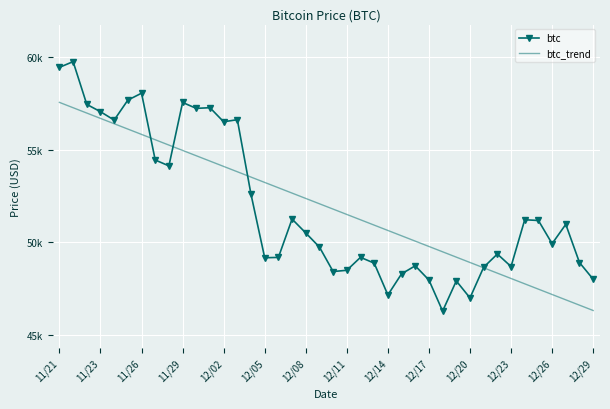

What are all the series names shown in the legend?

btc, btc_trend